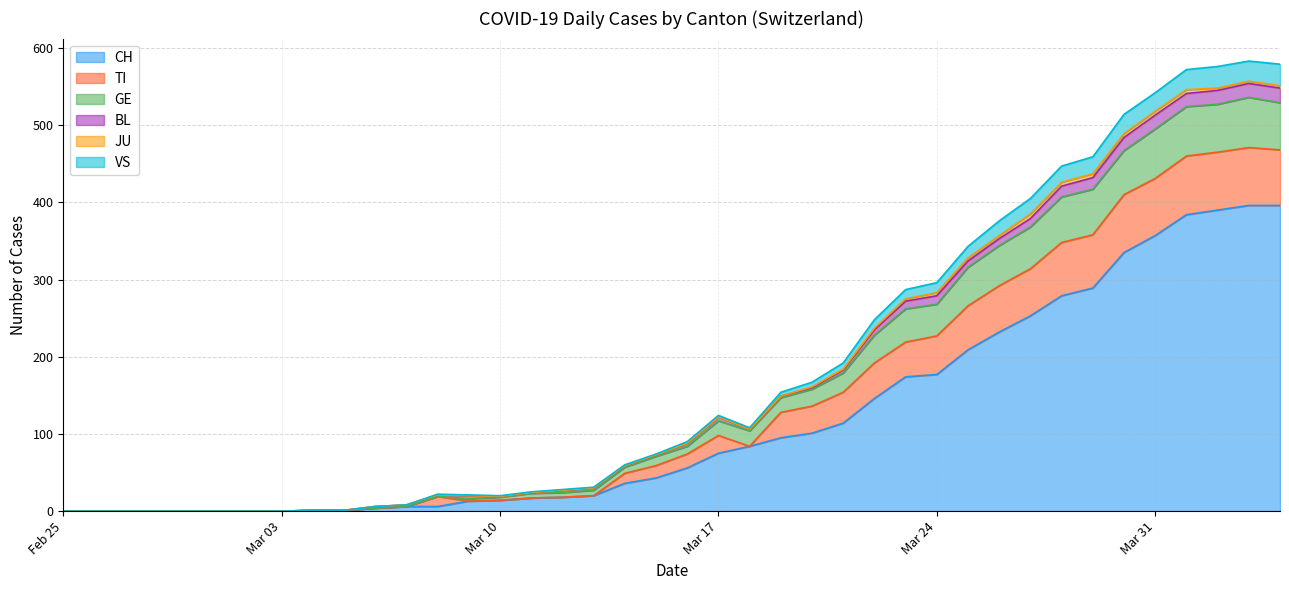

What is the highest value of the CH series?

396